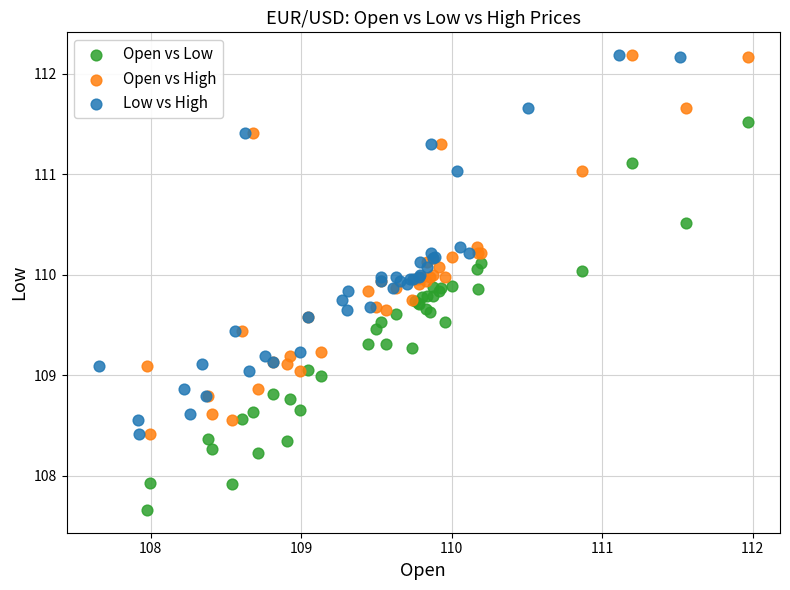

Which series contains the lowest Y value?

Open vs Low